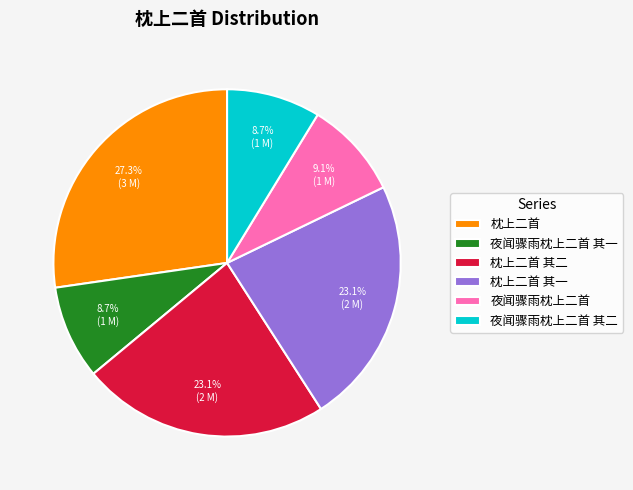

What percentage do 夜闻骤雨枕上二首 其二 and 枕上二首 其一 together represent?

31.8%